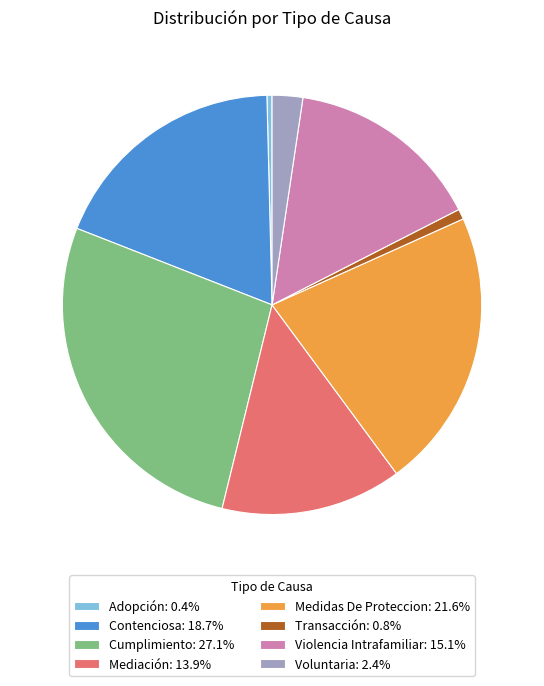

Is there any slice that represents more than half of the pie?

No